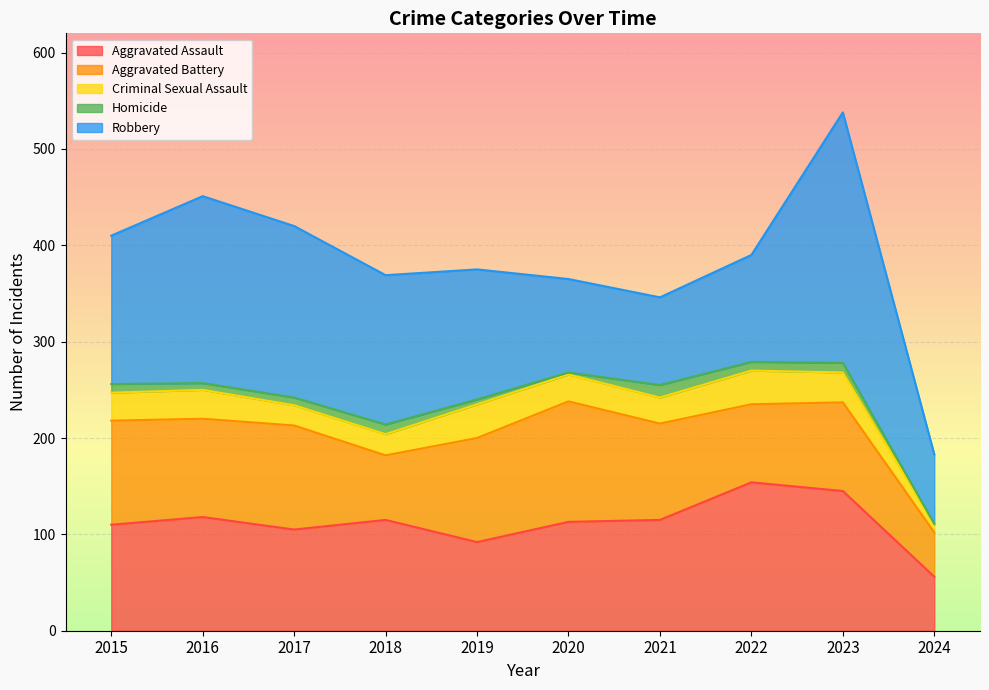

Where does the Aggravated Assault series first go above 115?

2016